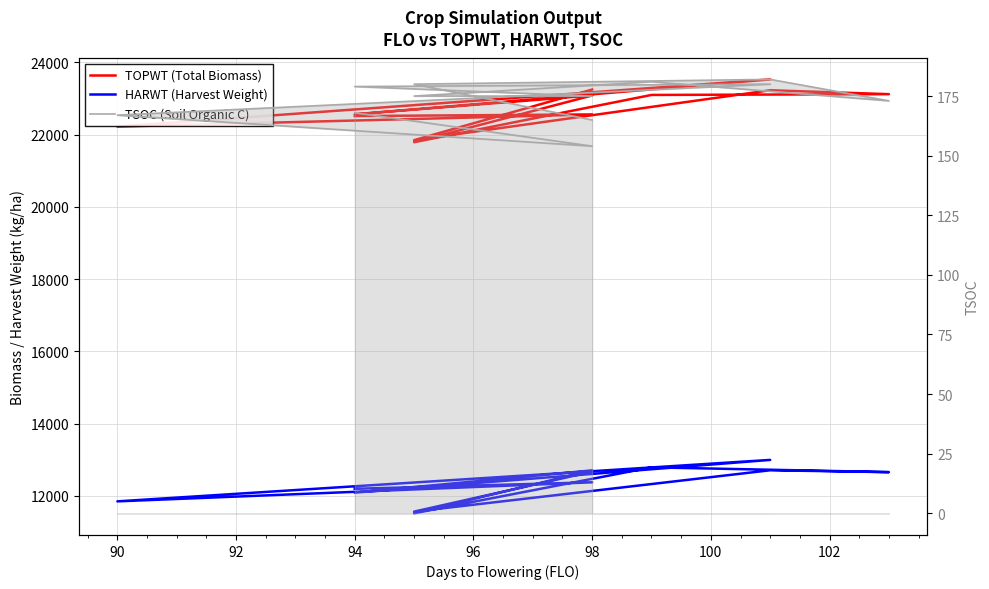

What is the label of the 7th point from the right?

98